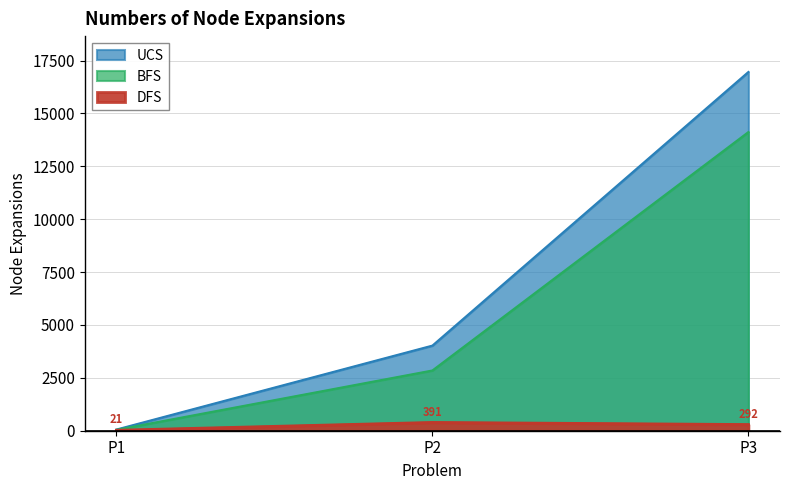

How many lines are shown in the chart?

3